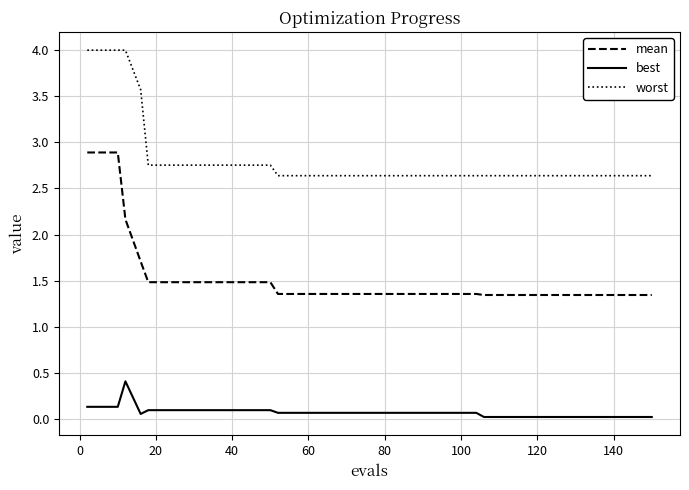

Which series has the widest spread of values?

mean